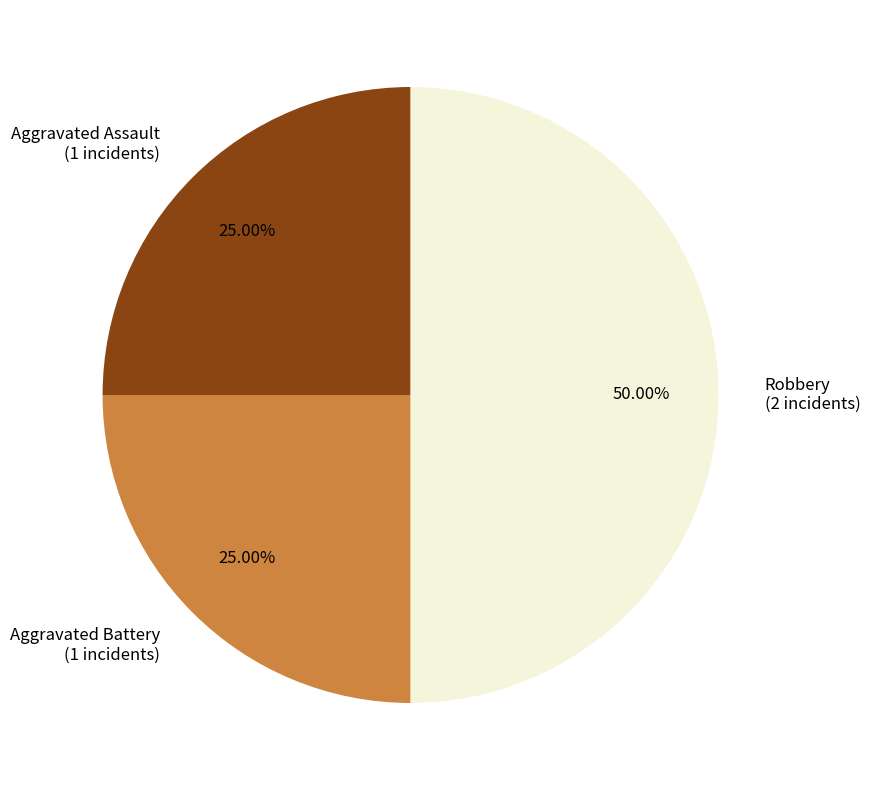

What is the largest slice in the pie chart?

Robbery